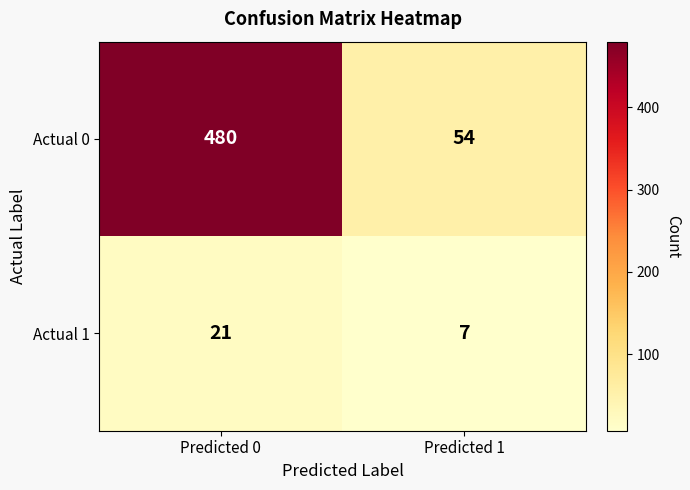

What is the maximum value shown in the chart?

480